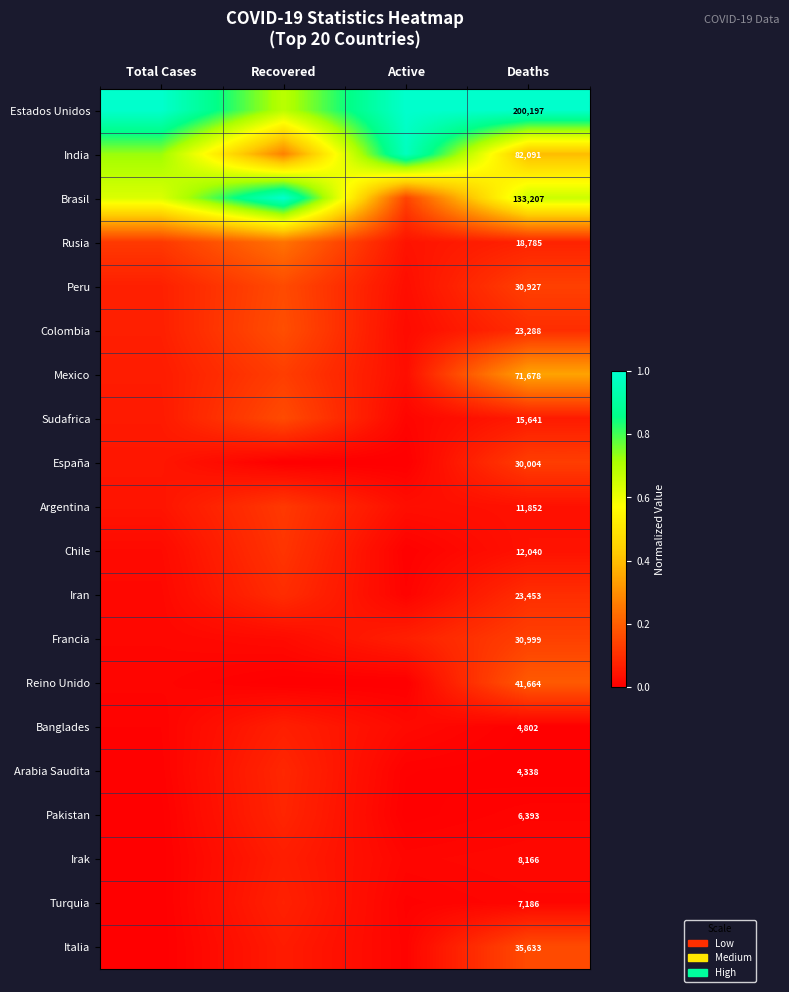

At Deaths, list the series in order from largest to smallest.

Estados Unidos, Brasil, India, Mexico, Reino Unido, Italia, Francia, Peru, España, Iran, Colombia, Rusia, Sudafrica, Chile, Argentina, Irak, Turquia, Pakistan, Banglades, Arabia Saudita